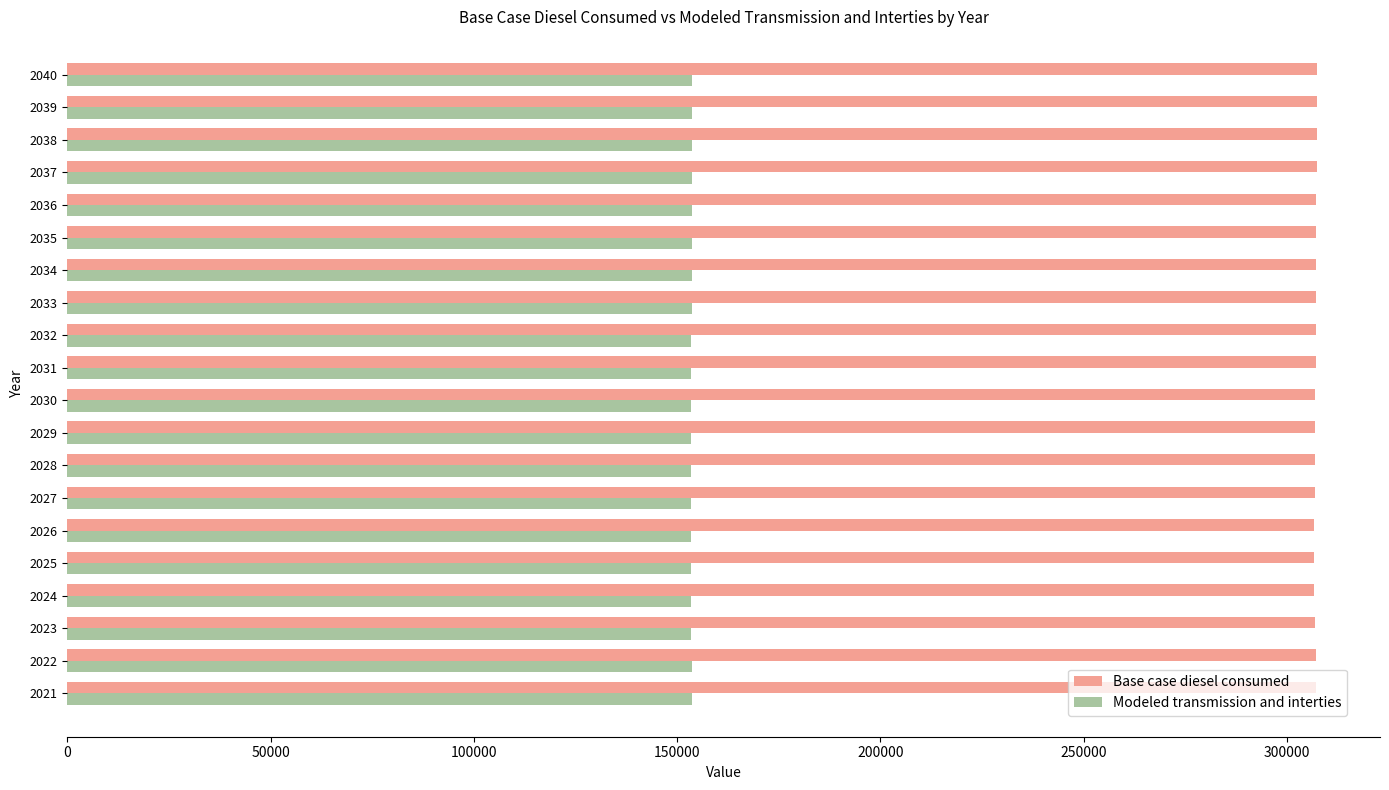

The value of Base case diesel consumed at 2031 is 307103.3. True or false?

True